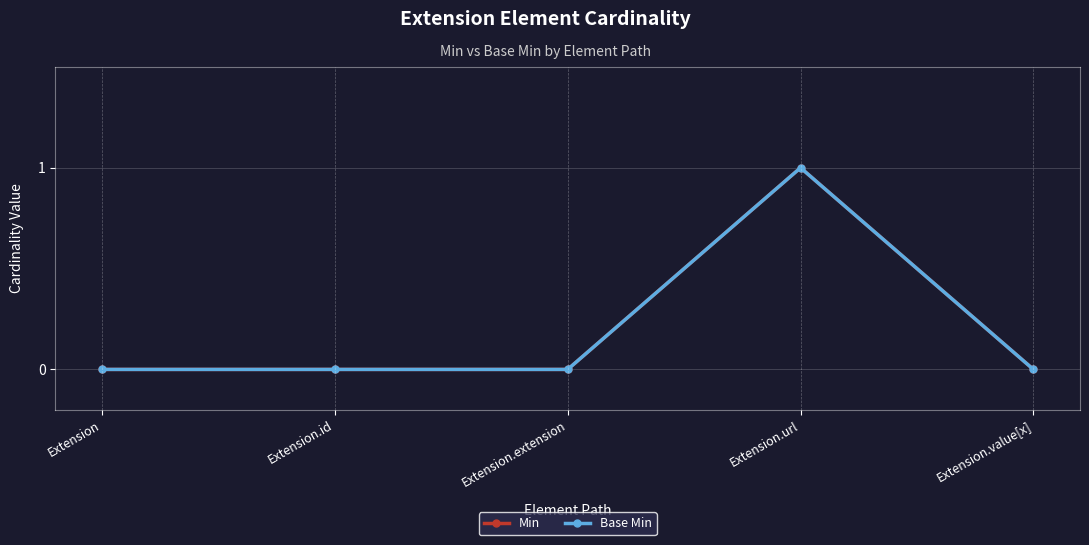

Is the value of Base Min at Extension greater than the value of Min at Extension.value[x]?

No